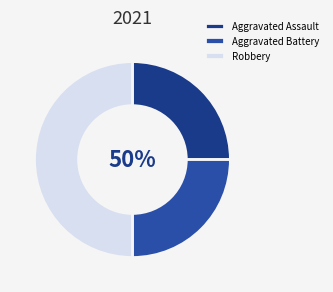

How much of the chart is everything except Robbery?

50.0%